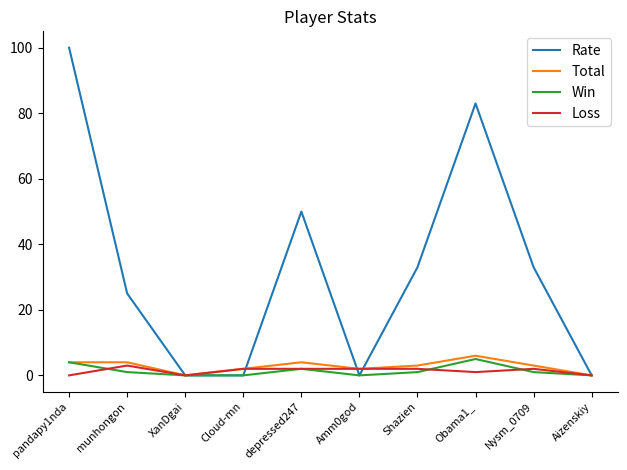

At which category does Loss reach its first local valley?

XanDgai